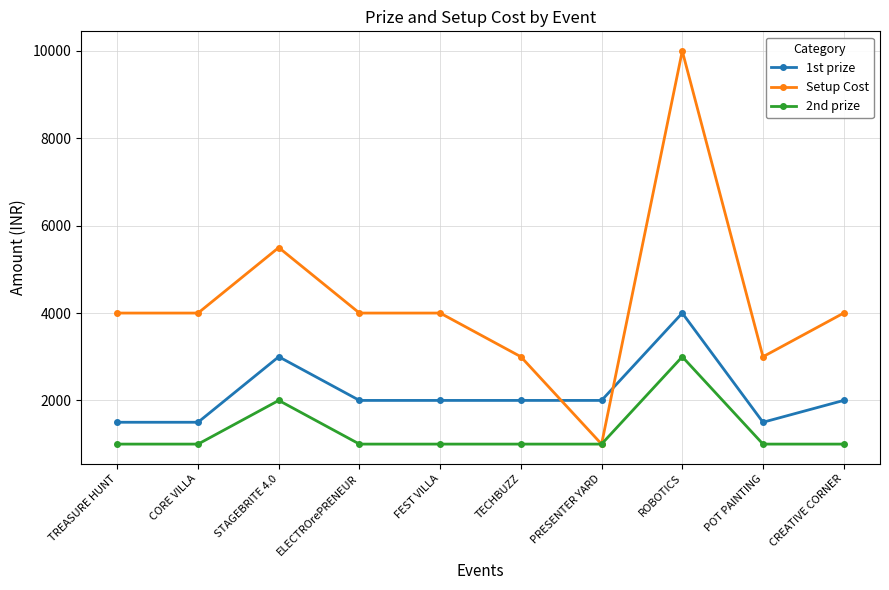

What is the label of the 4th point from the left?

ELECTROrePRENEUR